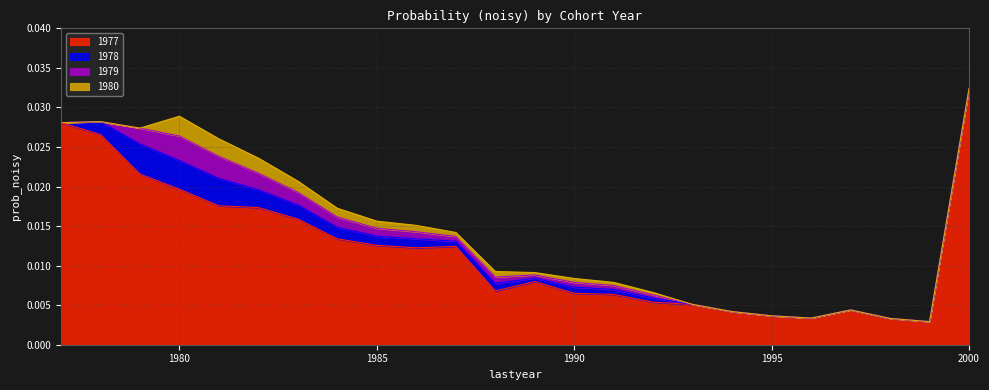

Which series has the largest range (max minus min)?

1977